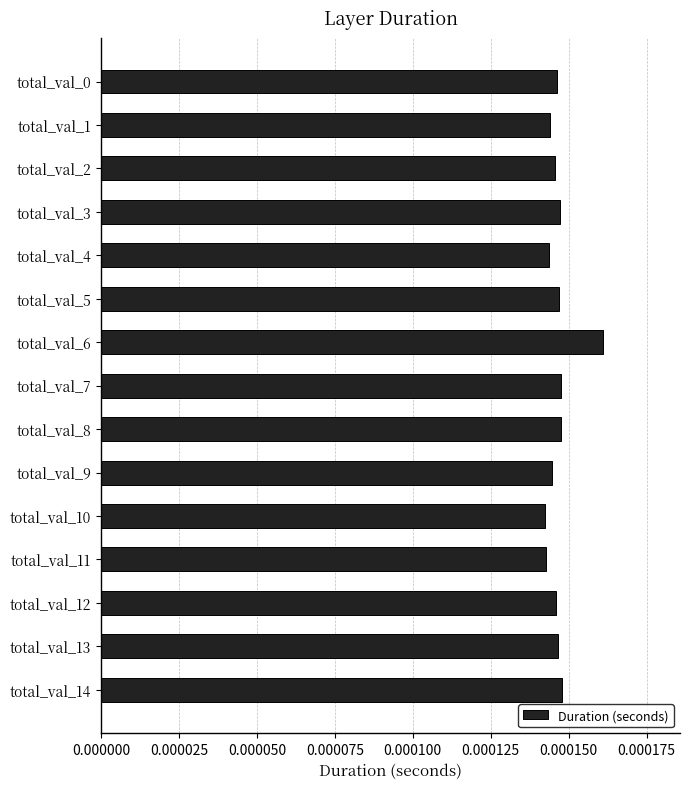

Between total_val_5 and total_val_11, which is larger?

total_val_5